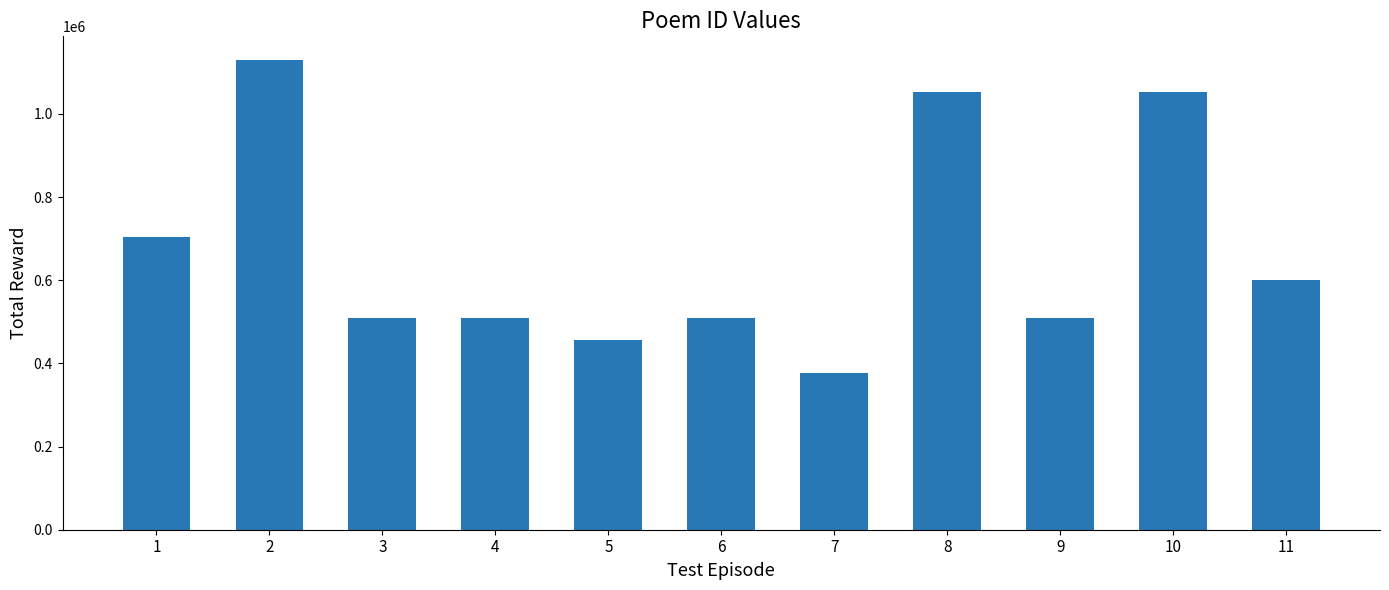

The chart shows a value of 704024 at 1. True or false?

True